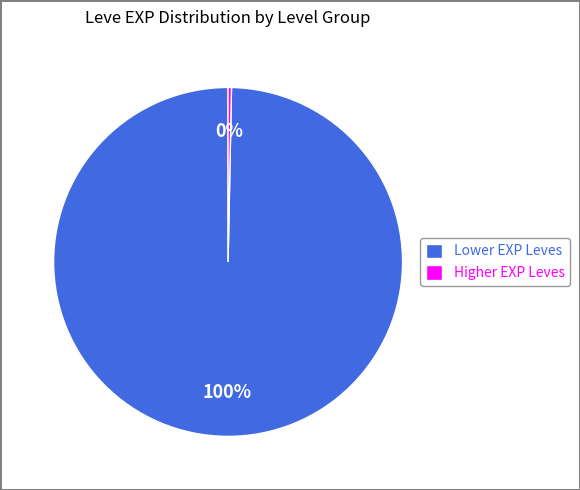

To the nearest percent, what is the average slice percentage?

50%